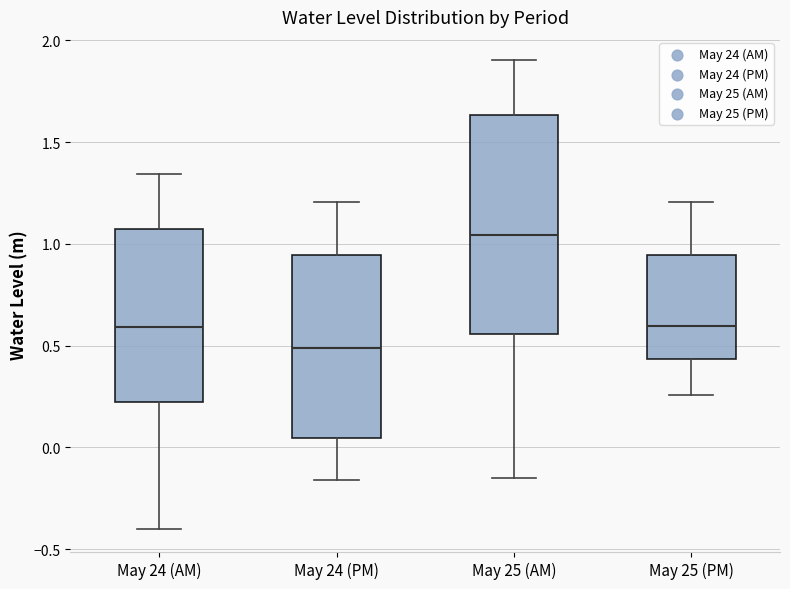

Reading left to right, transcribe this box plot: for each box, give where its median line is, the range the box spans, and where its two whiskers end, as read against the y-axis. The values are not printed on the chart, so give them approximately, as read against the axis.

May 24 (AM): median 0.60, box 0.20 to 1.05, whiskers -0.40 to 1.35
May 24 (PM): median 0.50, box 0.05 to 0.95, whiskers -0.15 to 1.20
May 25 (AM): median 1.05, box 0.55 to 1.65, whiskers -0.15 to 1.90
May 25 (PM): median 0.60, box 0.45 to 0.95, whiskers 0.25 to 1.20